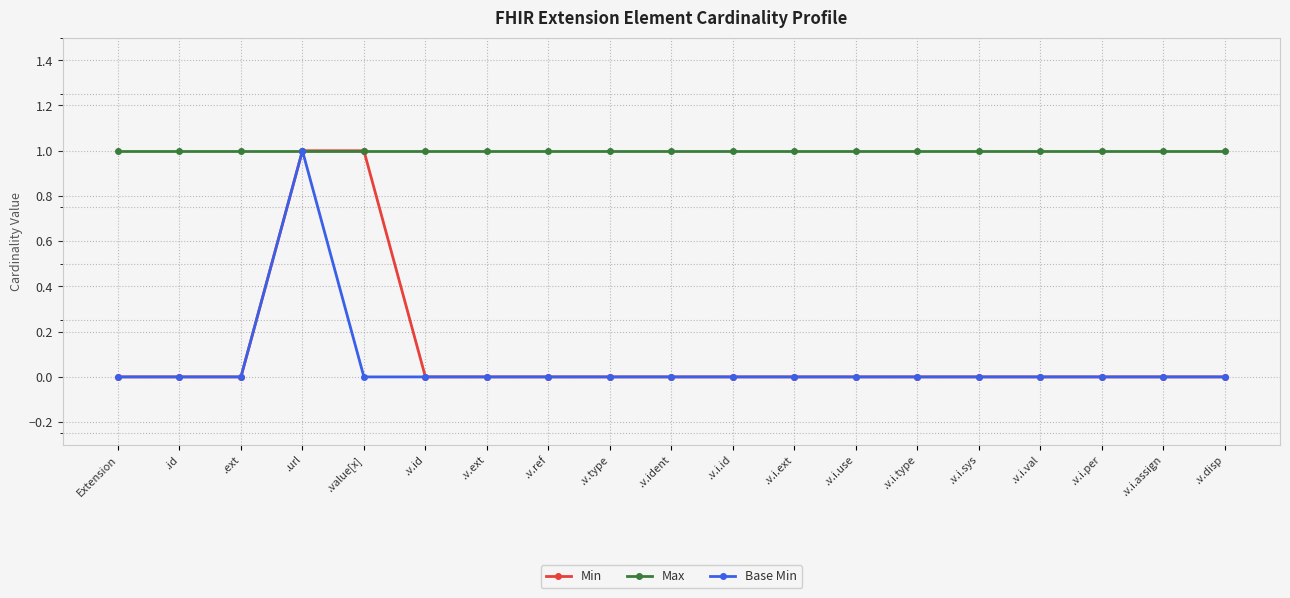

What position from the right is .v.ext?

13